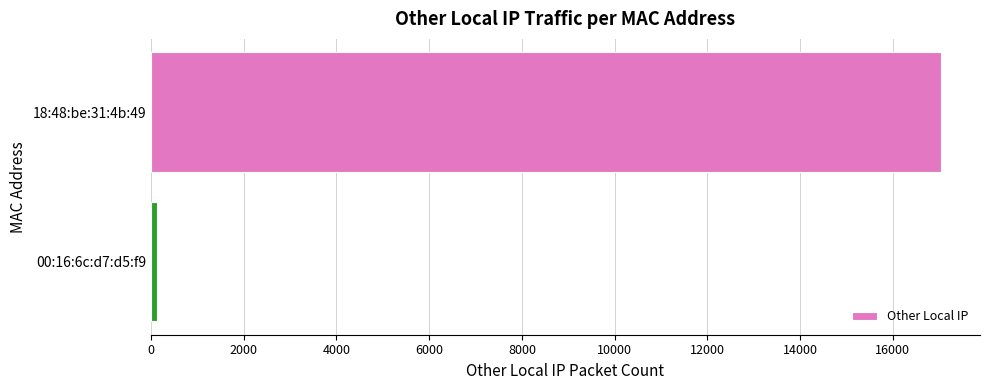

Reading top to bottom, transcribe all the data shown in this chart.

18:48:be:31:4b:49=17029	00:16:6c:d7:d5:f9=121